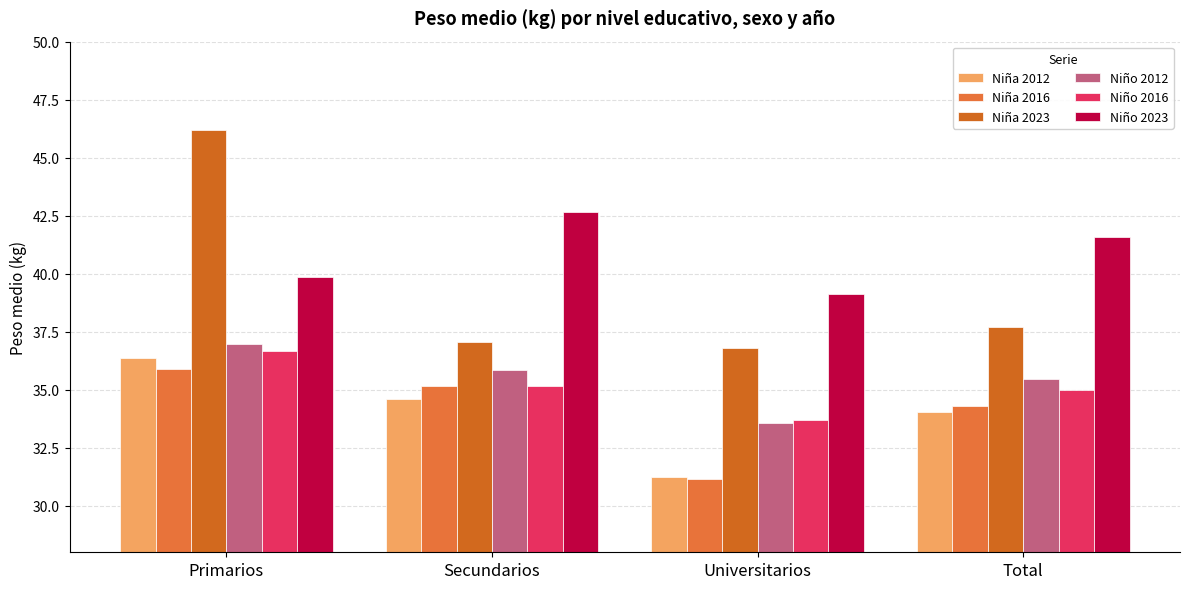

What is the sum of the Niña 2012 values at Primarios and Total?

70.4